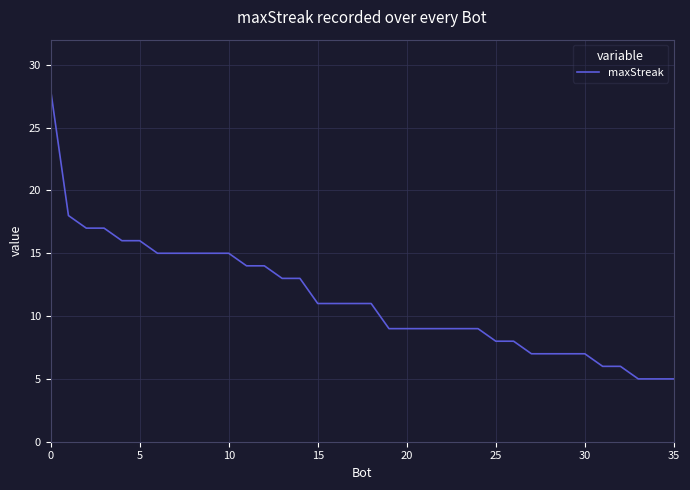

What is the minimum value shown in the chart?

5